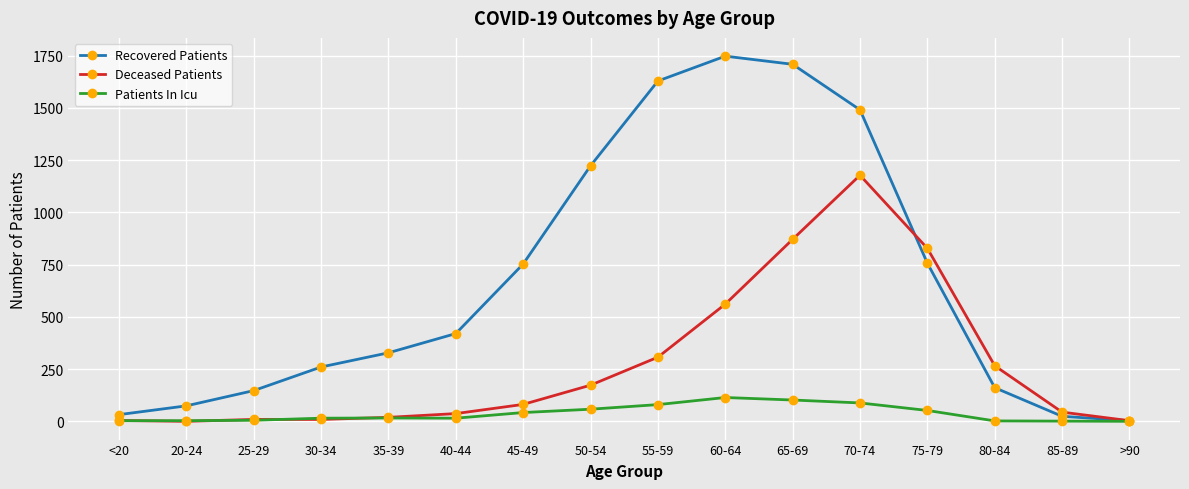

Is it true that Patients In Icu equals 16 at 35-39?

True